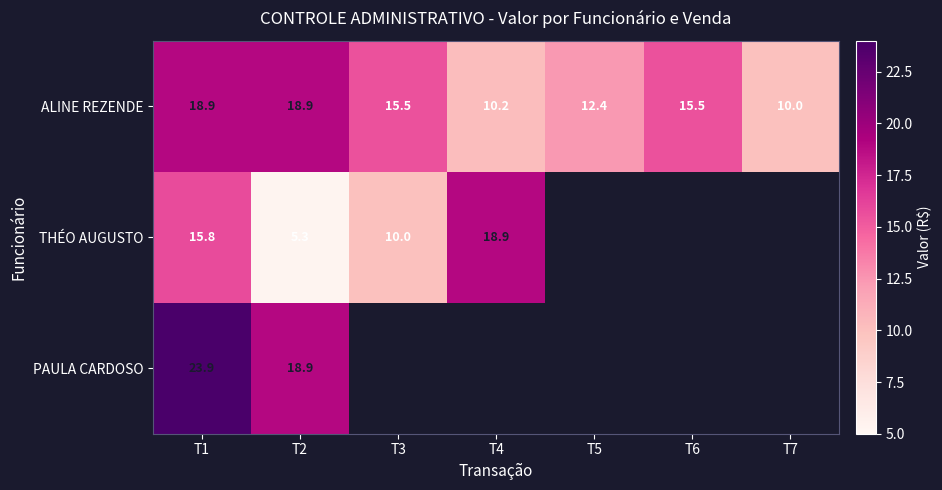

How many values in the ALINE REZENDE series are below 15?

3